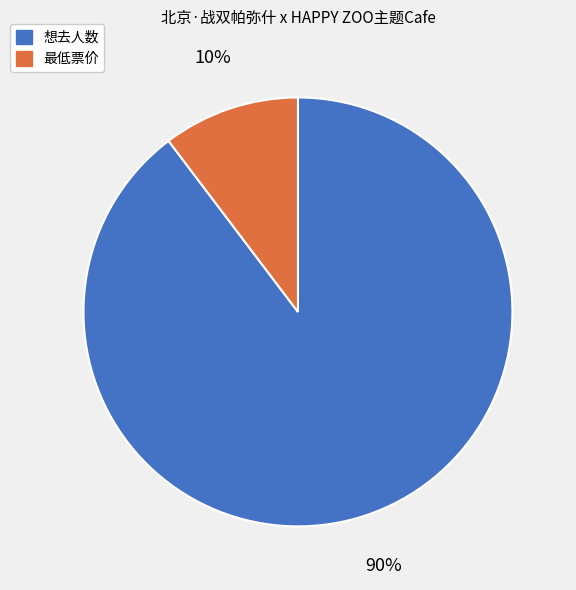

Is there a majority slice in this chart?

Yes